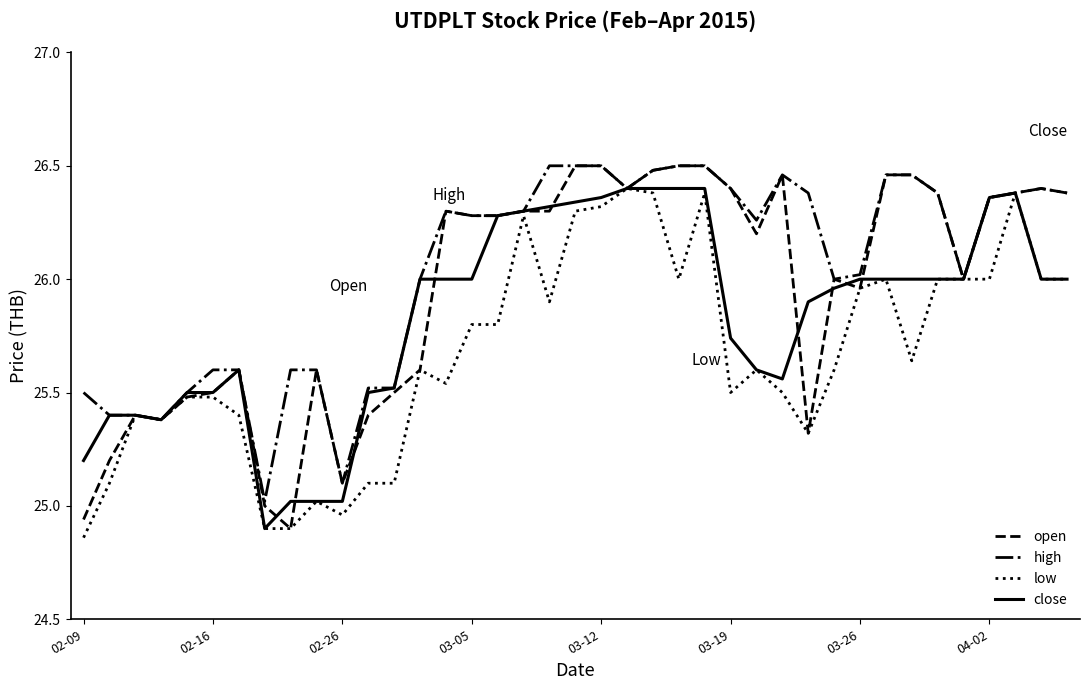

Rank the series by their average value, from lowest to highest.

low, close, open, high